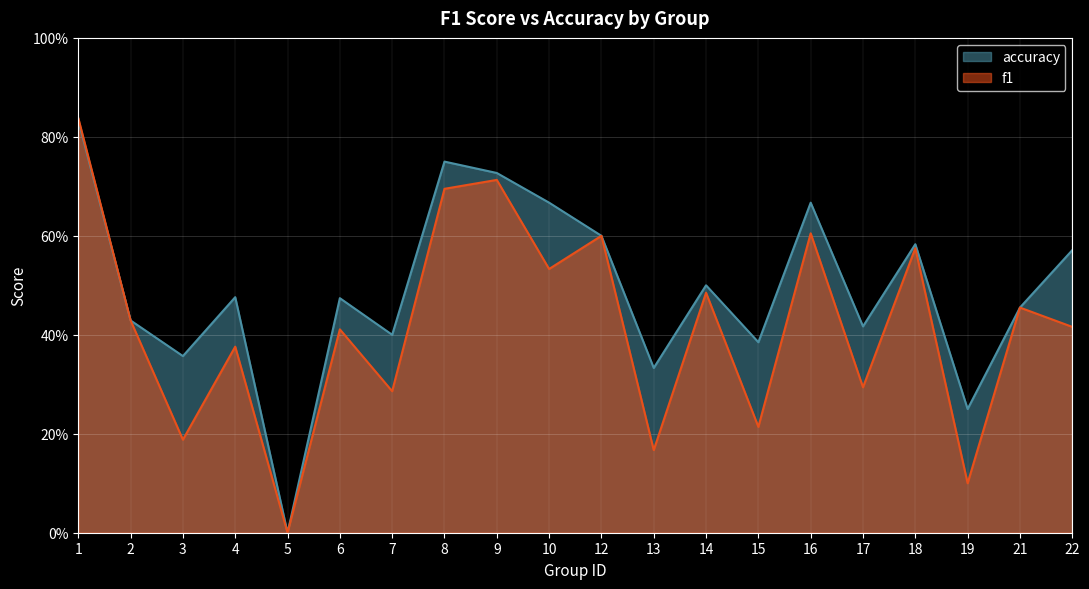

The f1 series shows 0.4 at 8. True or false?

False